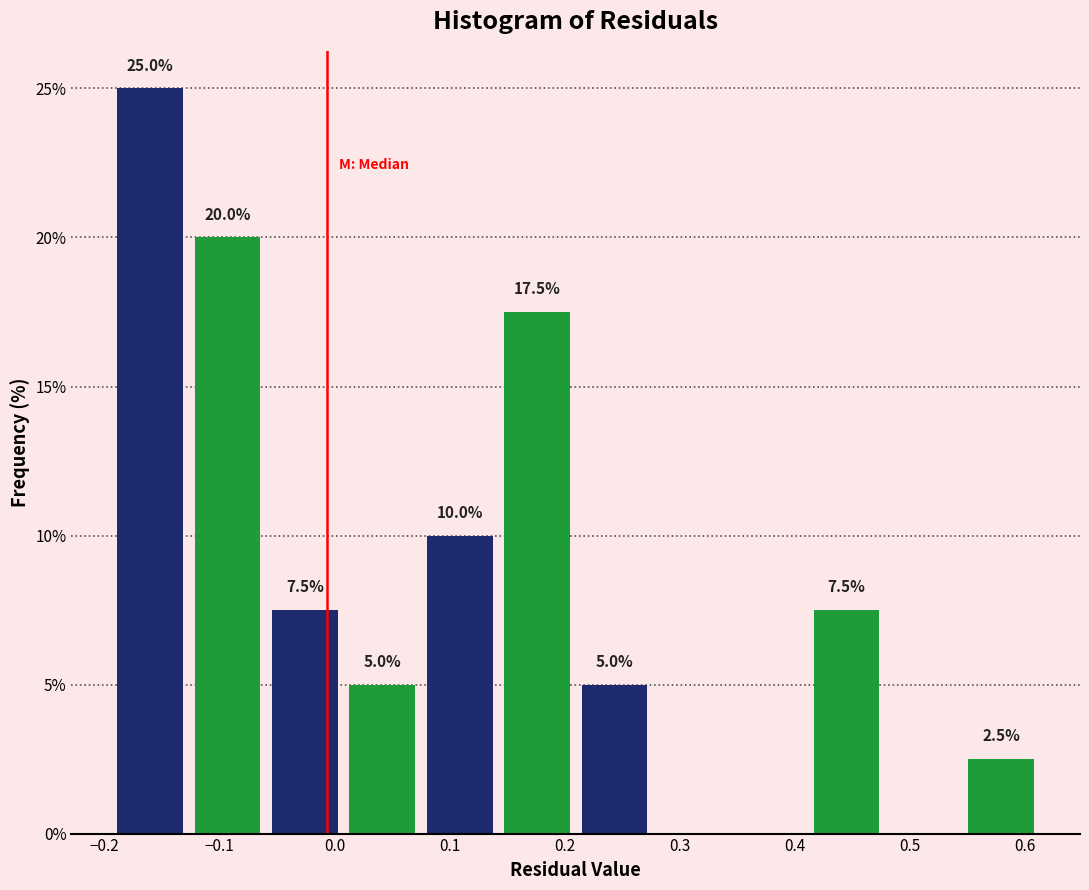

Which range on the x-axis has the tallest bar?

-0.19 to -0.13